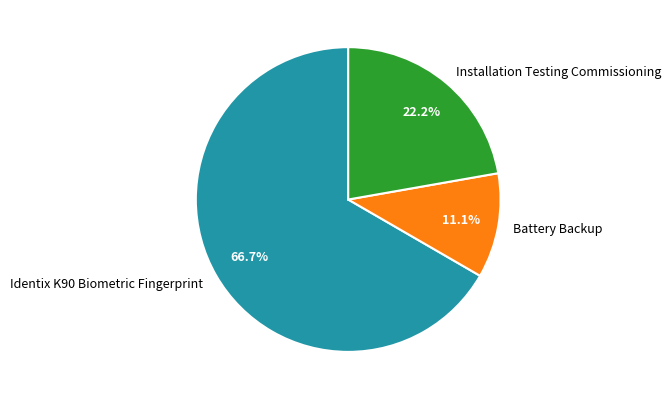

Does Battery Backup represent more than half of the total?

No